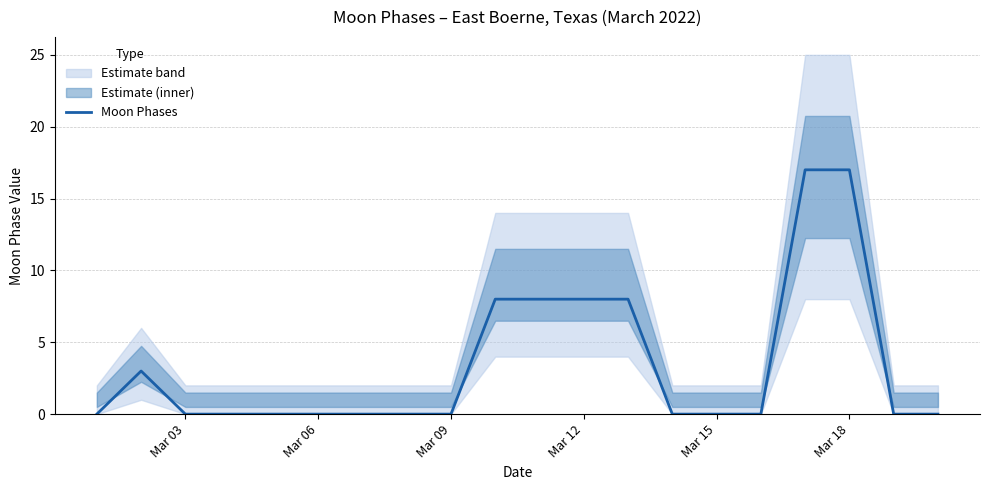

The value of Moon Phases at Mar 18 is 8. True or false?

False